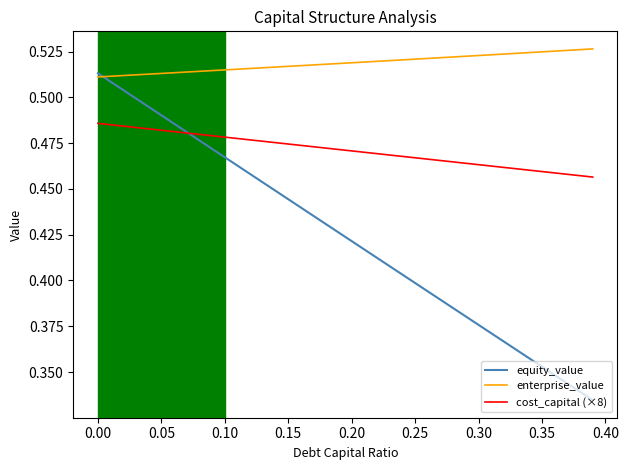

List the series in order of their peak value, lowest first.

cost_capital (×8), equity_value, enterprise_value